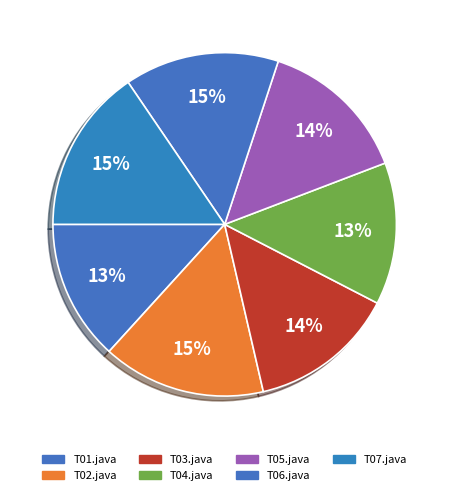

How many segments does this pie chart have?

7